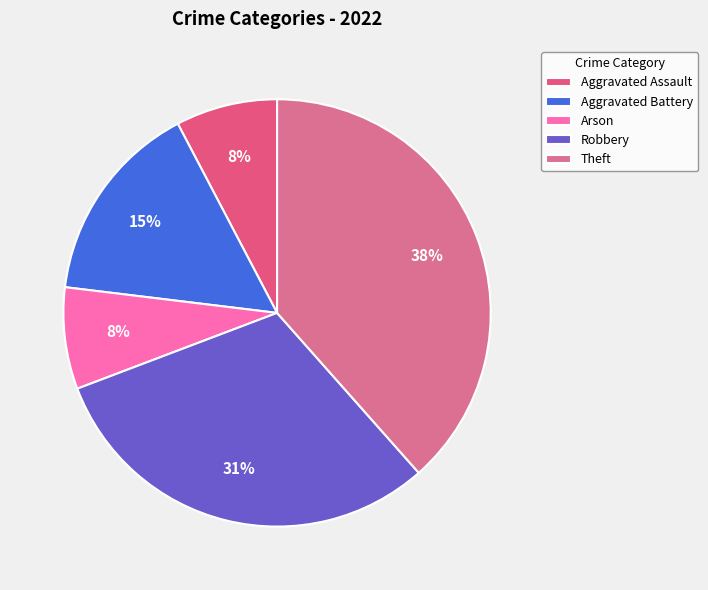

Rank the categories by value from highest to lowest.

Theft, Robbery, Aggravated Battery, Aggravated Assault, Arson